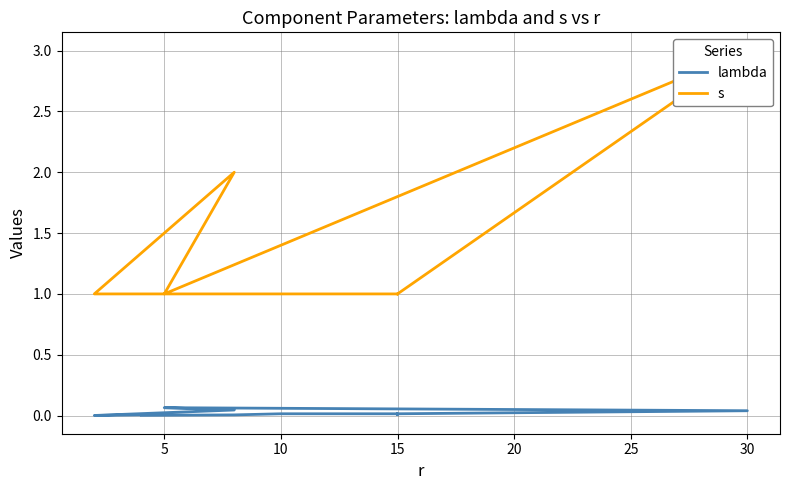

What is the sum of all s values?

15.0